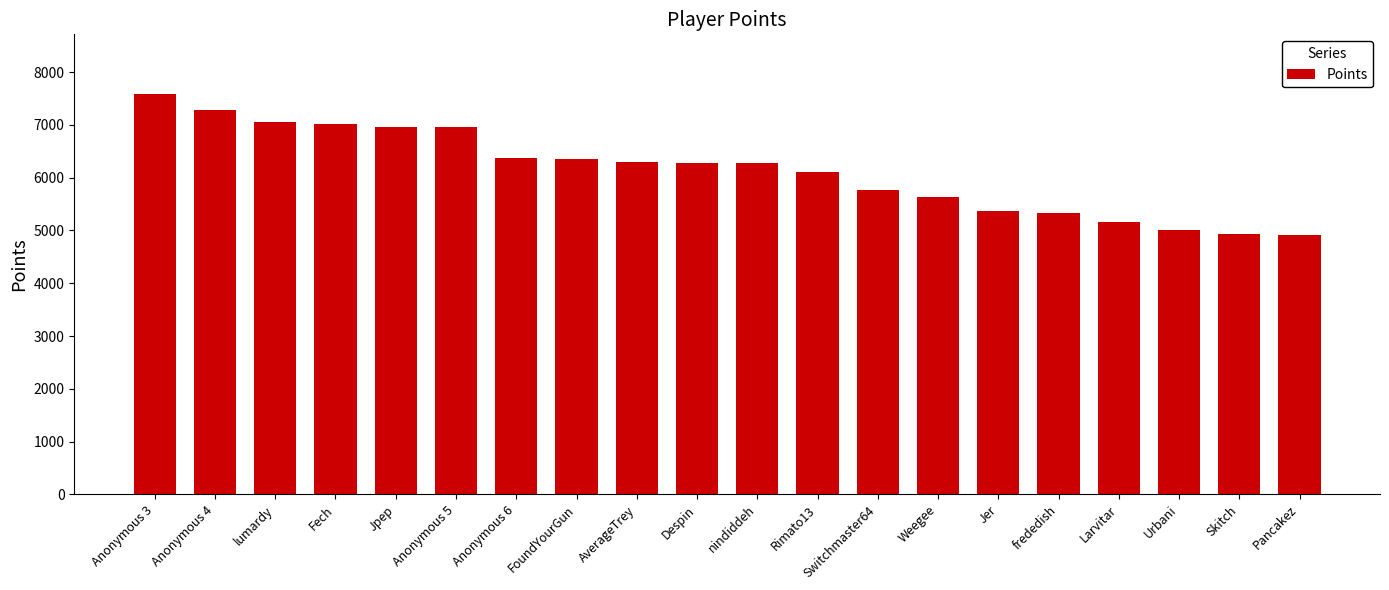

What is the smallest value displayed?

4913